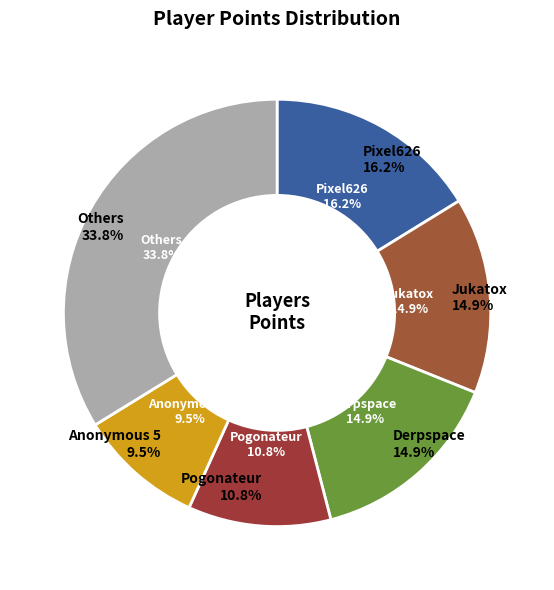

The Zelpiku slice represents 16% of the pie. True or false?

False